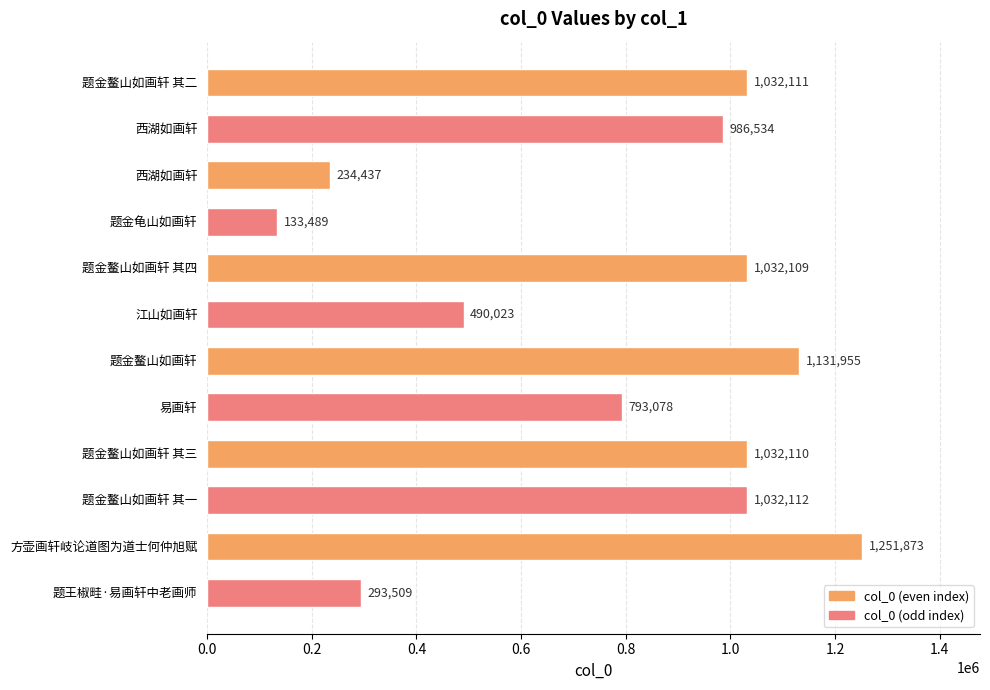

List the labels in order of value, largest first.

方壶画轩岐论道图为道士何仲旭赋, 题金鳌山如画轩, 题金鳌山如画轩 其一, 题金鳌山如画轩 其二, 题金鳌山如画轩 其三, 题金鳌山如画轩 其四, 西湖如画轩, 易画轩, 江山如画轩, 题王椒畦·易画轩中老画师, 西湖如画轩, 题金龟山如画轩